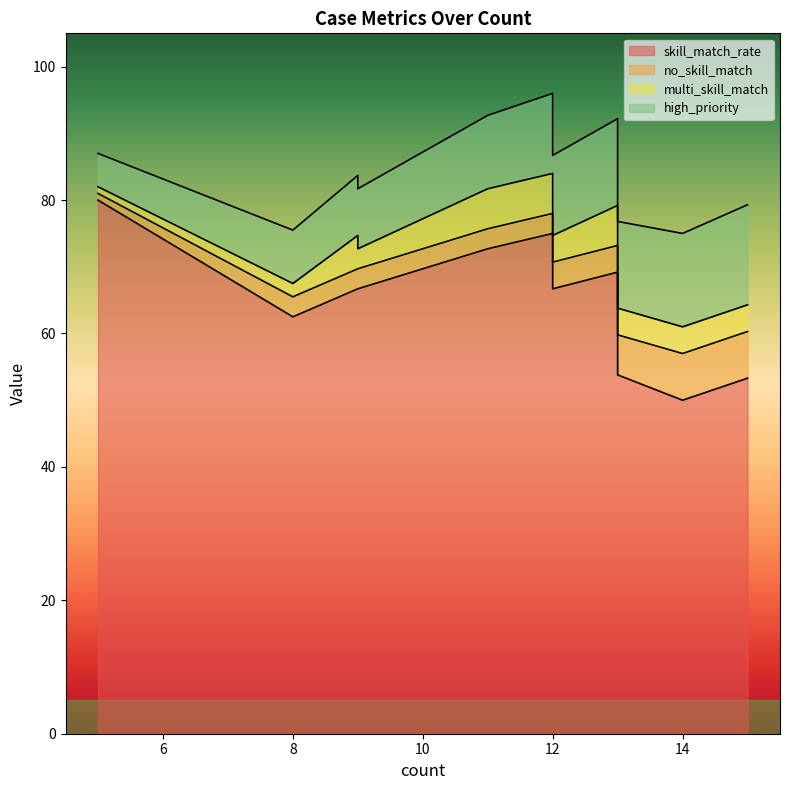

How many lines are shown in the chart?

4